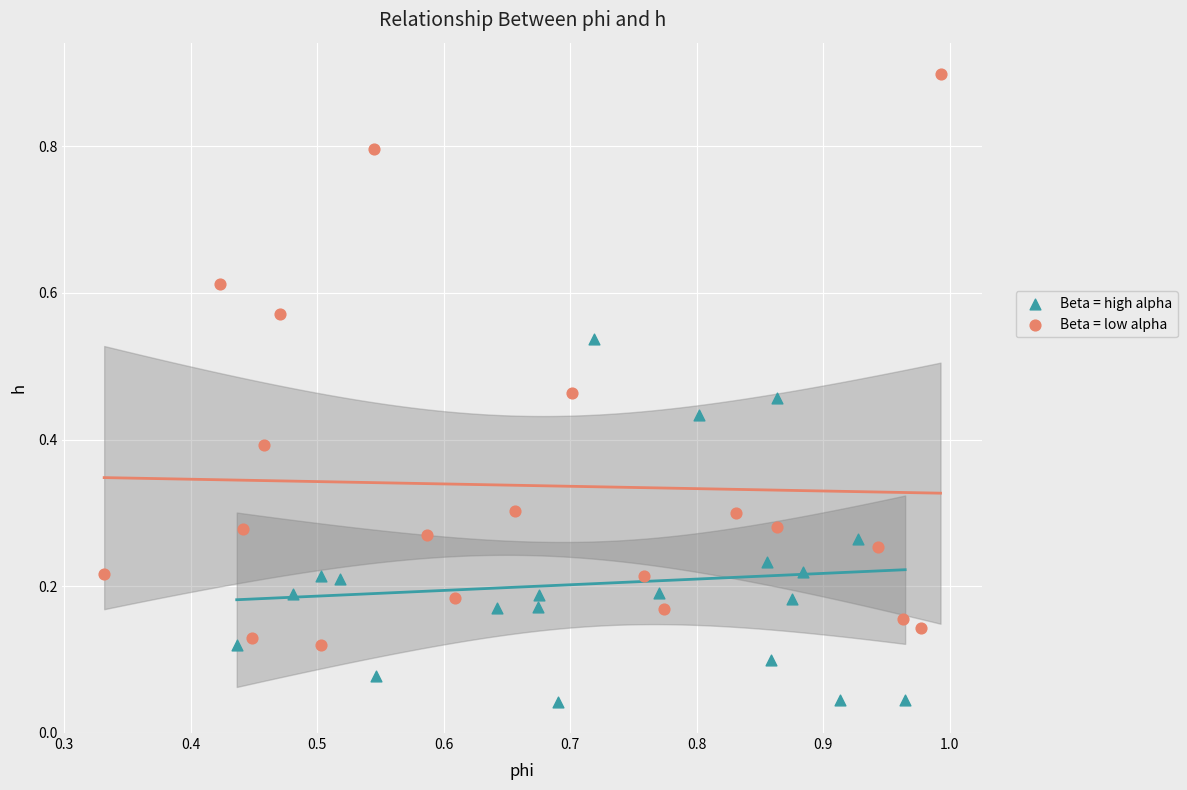

Which series contains the highest Y value?

Beta = low alpha